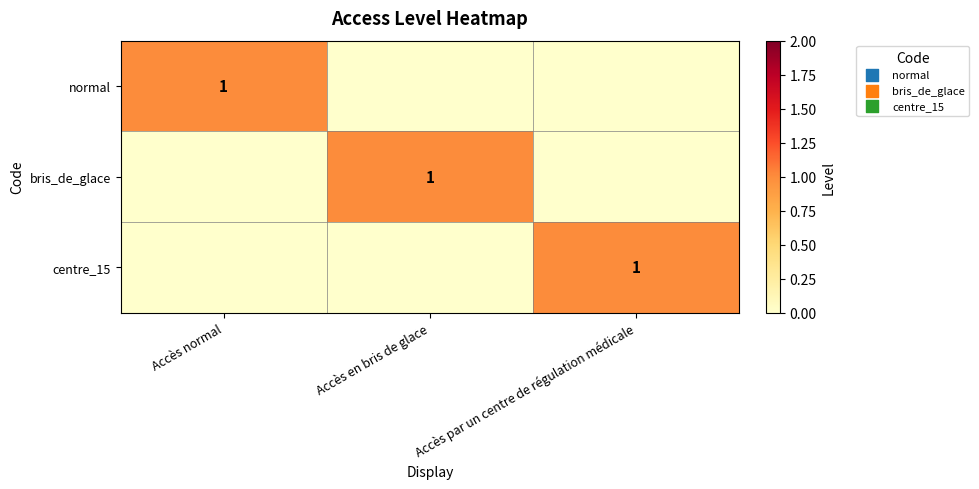

True or false: bris_de_glace has a value of 2 at Accès en bris de glace.

False